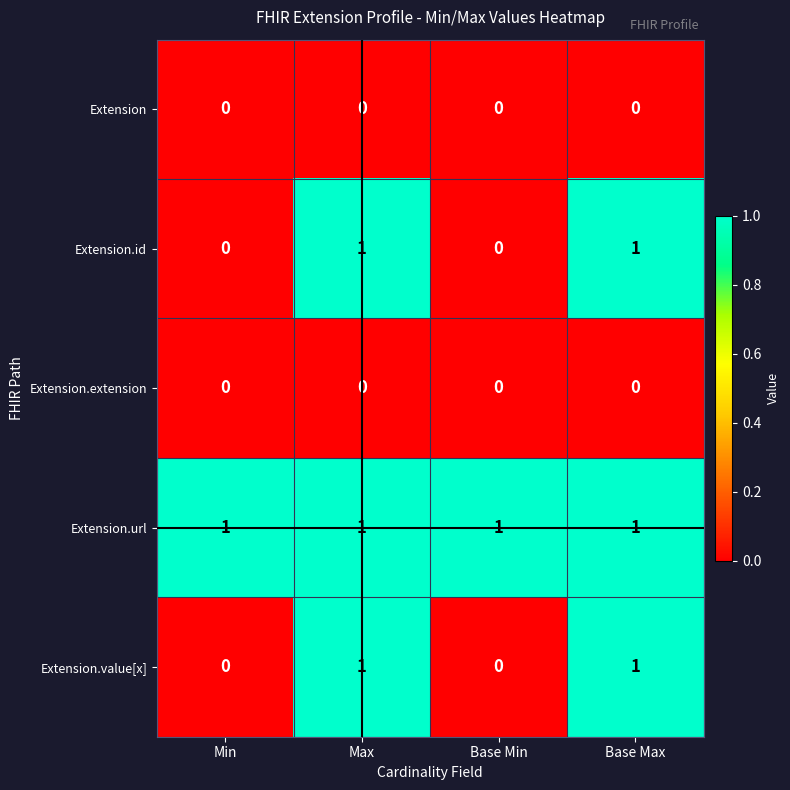

Is it true that Extension.id equals 1 at Base Max?

True